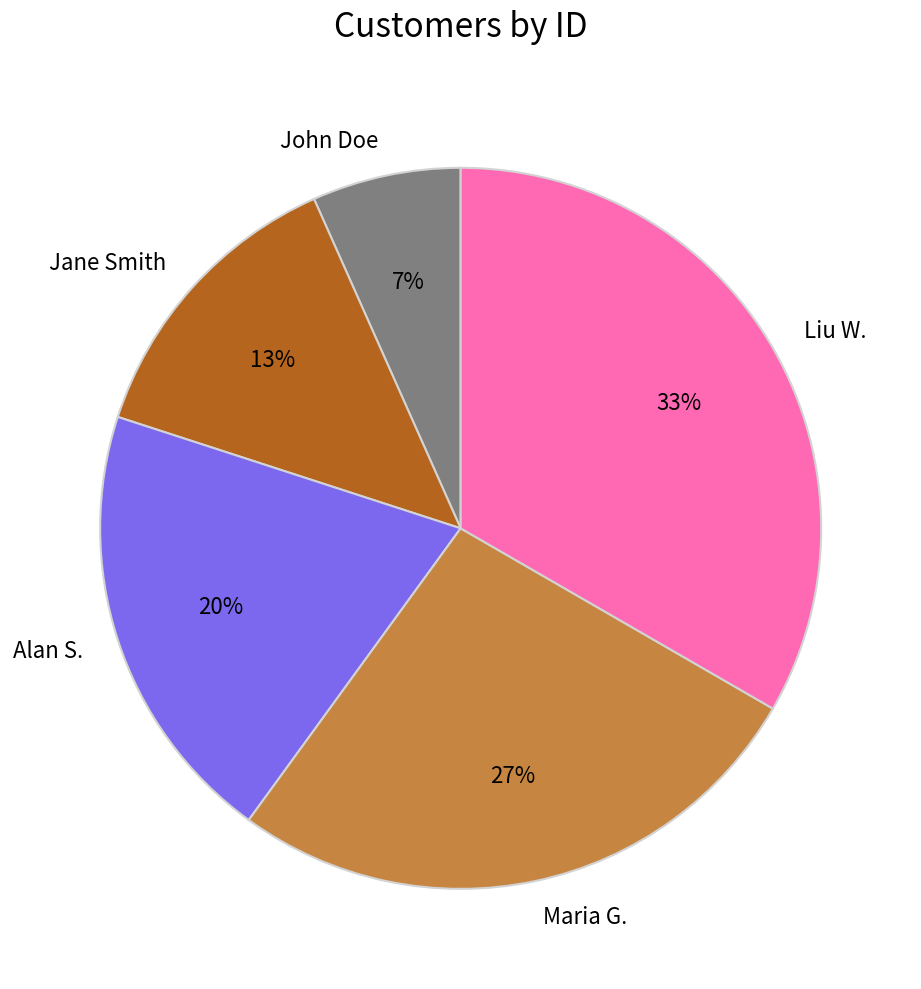

To the nearest percent, what is the combined percentage of Liu W. and John Doe?

40%